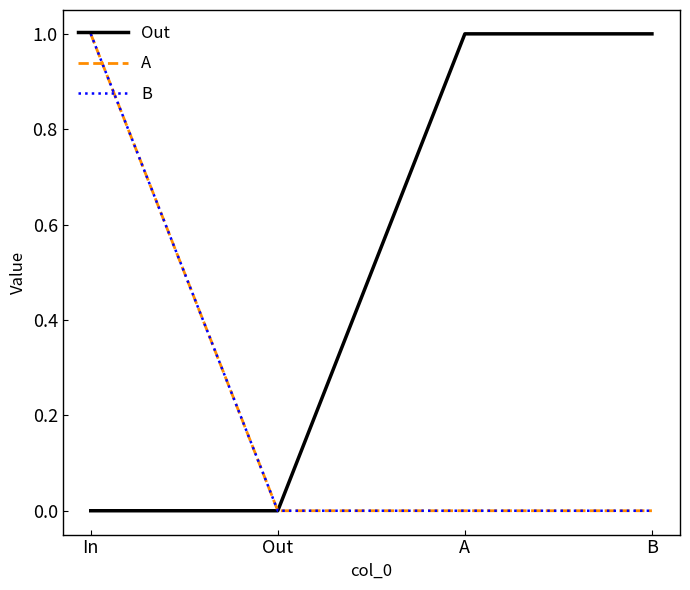

True or false: B and Out cross at least once.

False